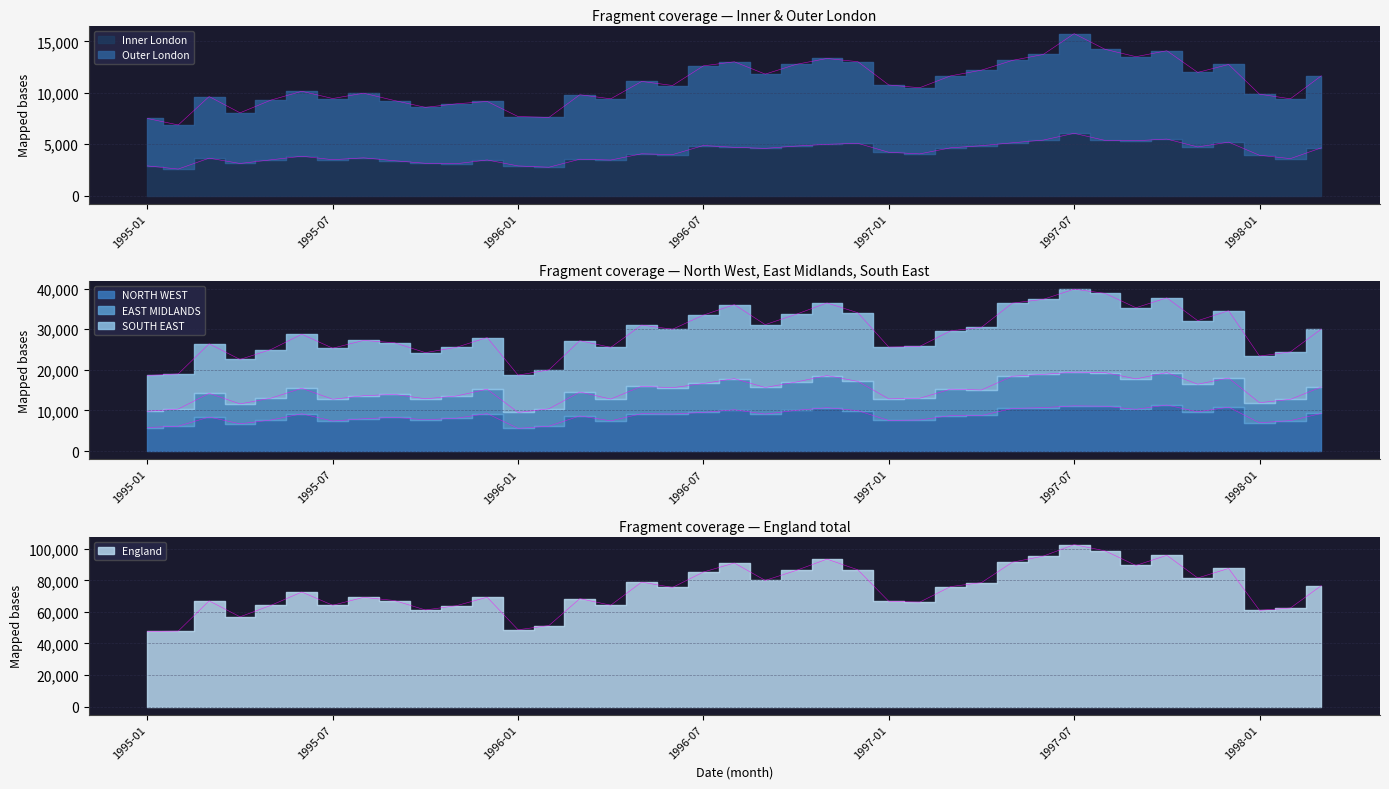

Read the NORTH WEST value at 1996-03, to the nearest 50.

8650